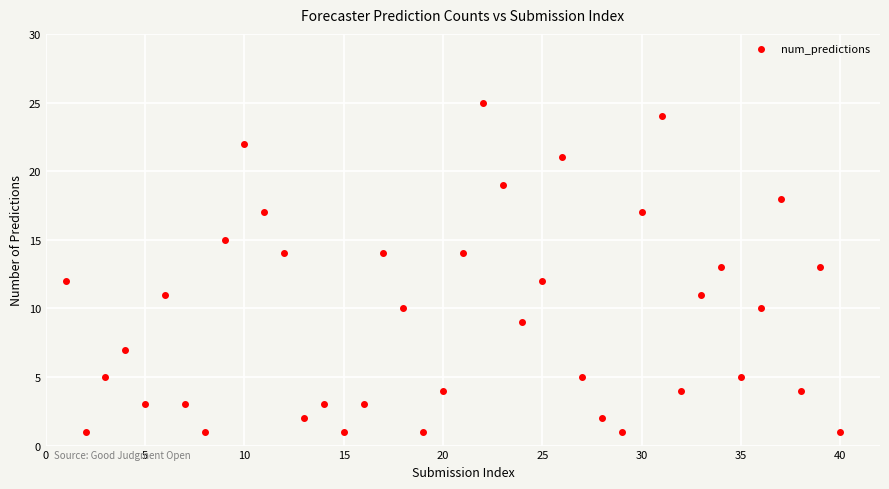

What is the range of X values (max minus min)?

39